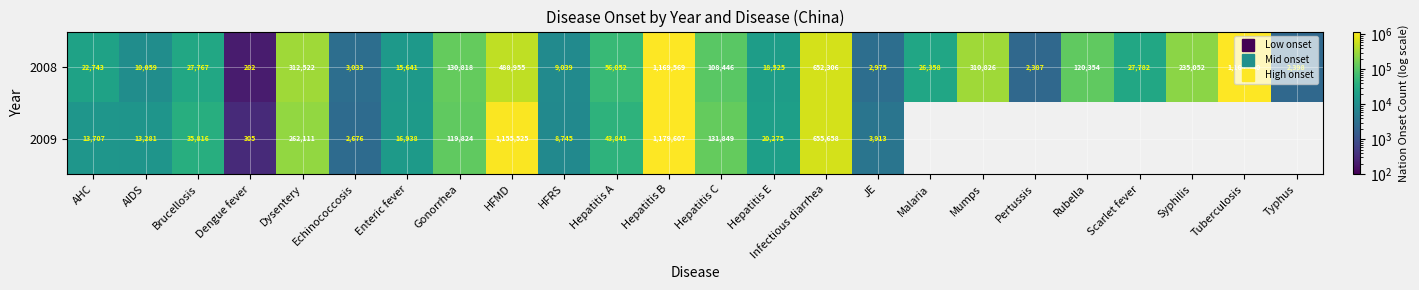

Where does the 2008 series first go above 27782?

Dysentery